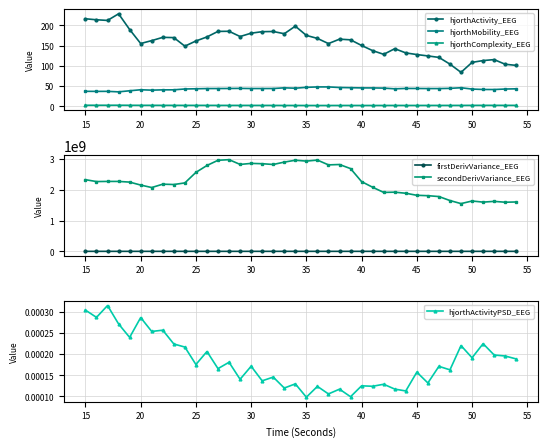

What is the difference between the maximum and second lowest values in the firstDerivVariance_EEG series?

205630.8